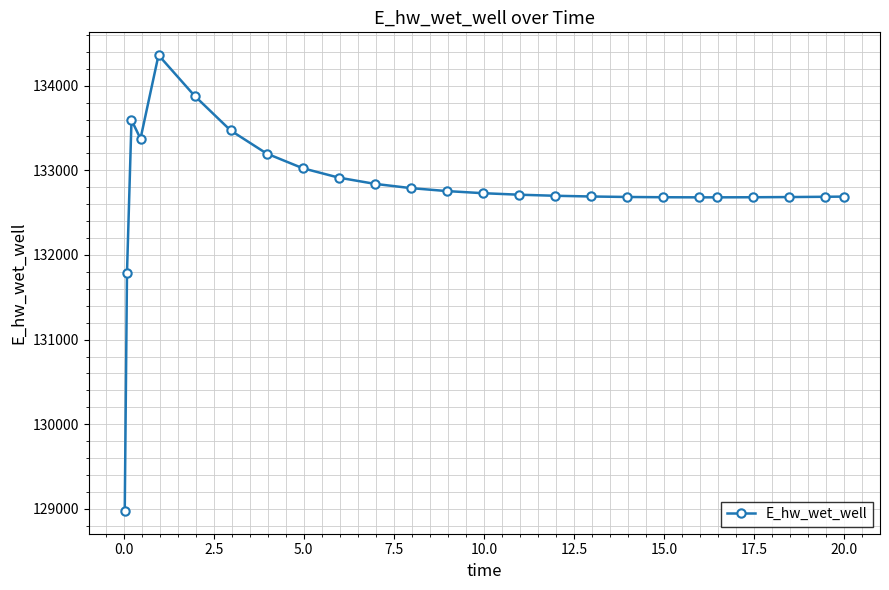

What is the sum of all values?

3319282.1